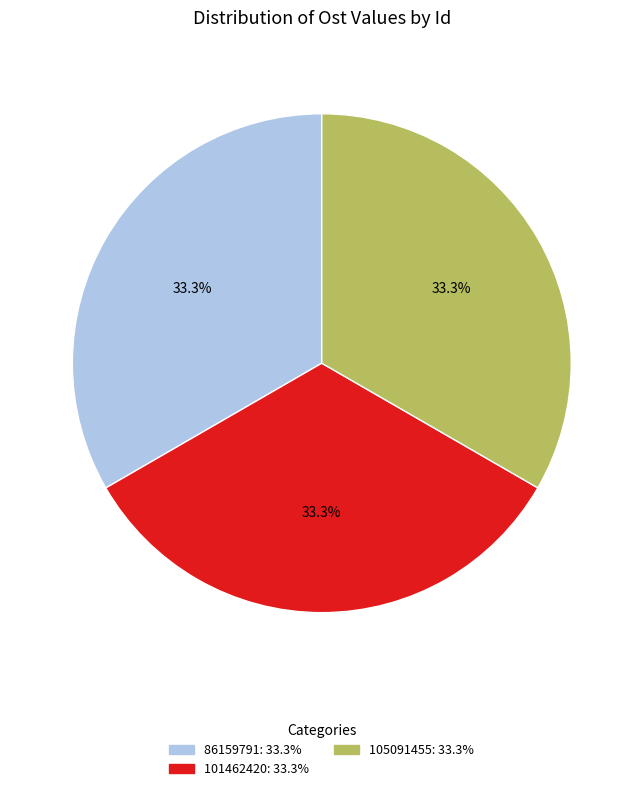

What percentage do 101462420 and 105091455 together represent?

66.7%